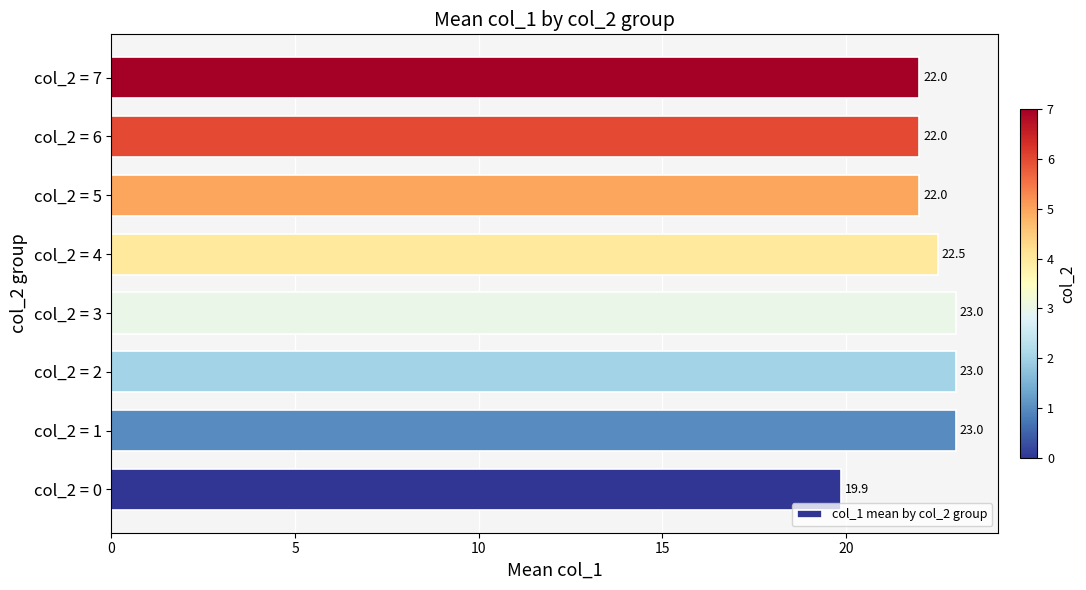

How many categories are shown in the chart?

8